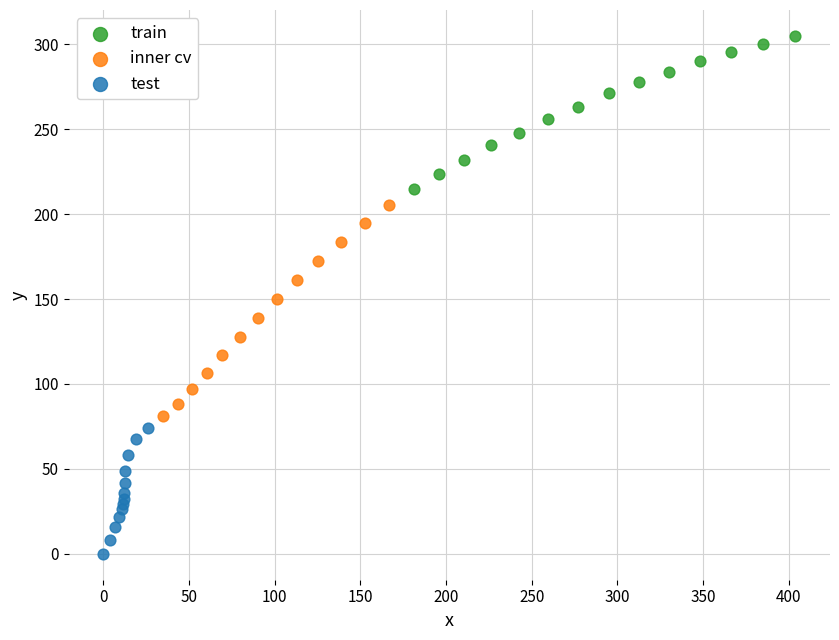

Which series contains the highest Y value?

train